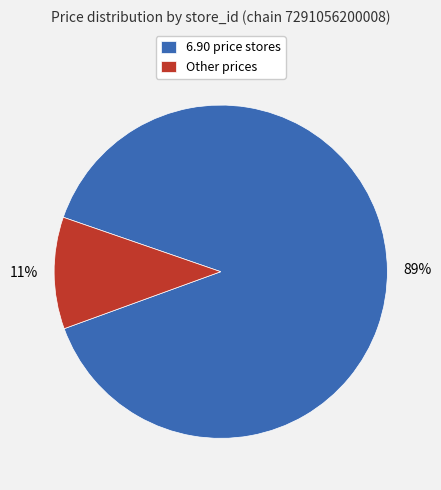

How many segments does this pie chart have?

2